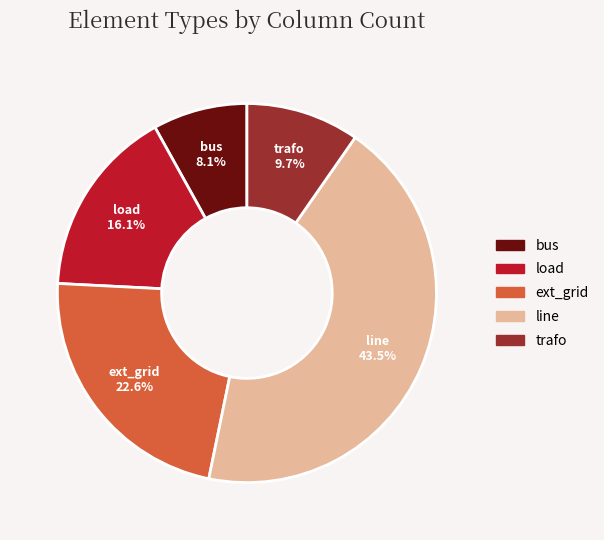

Does bus represent more than half of the total?

No